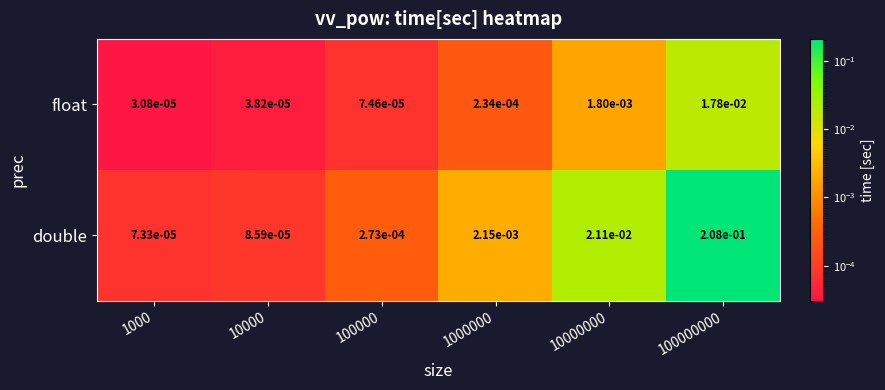

Which series has the widest spread of values?

double